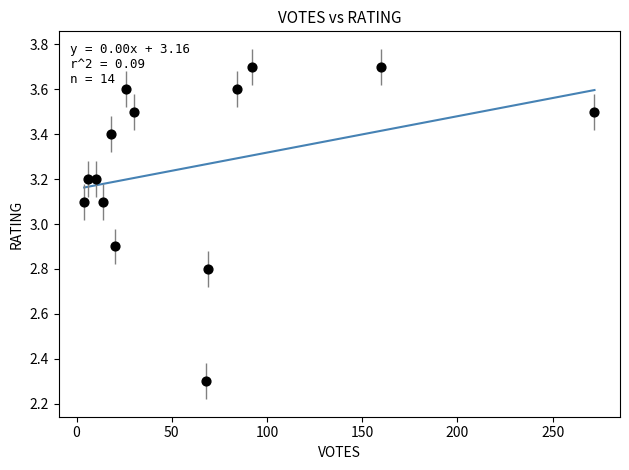

What is the range of X values (max minus min)?

268.0